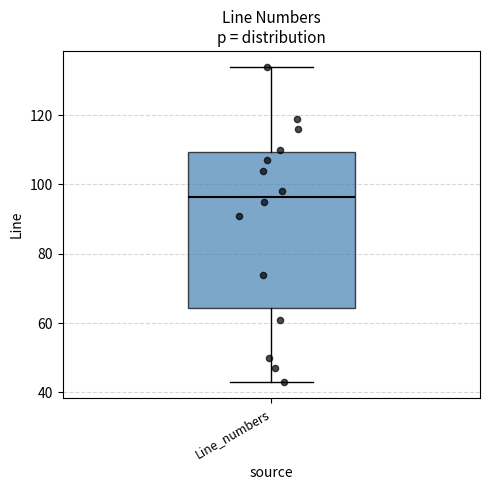

Where does the median line of the box for Line_numbers sit on the y-axis? The values are not printed on the chart, so give them approximately, as read against the axis.

96